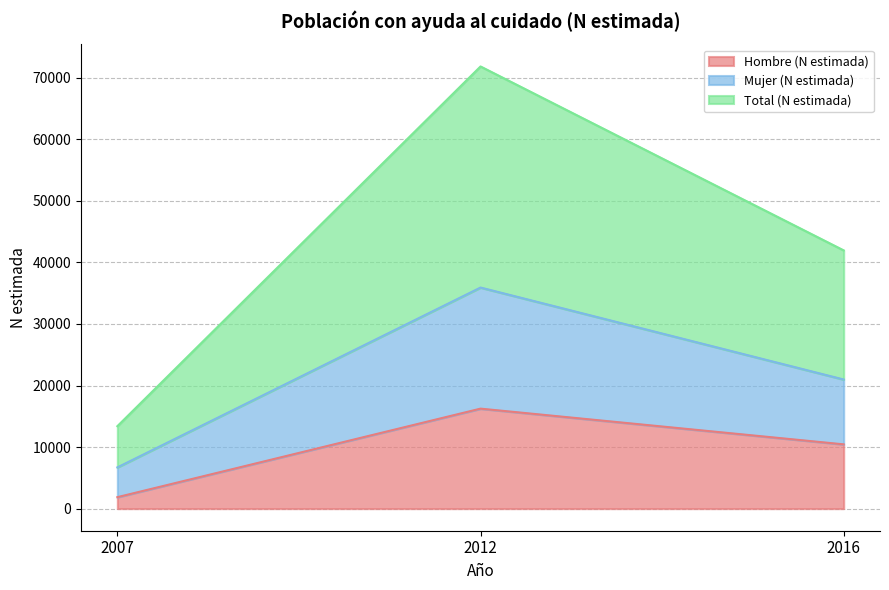

How many data points in Total (N estimada) are less than 20976?

1